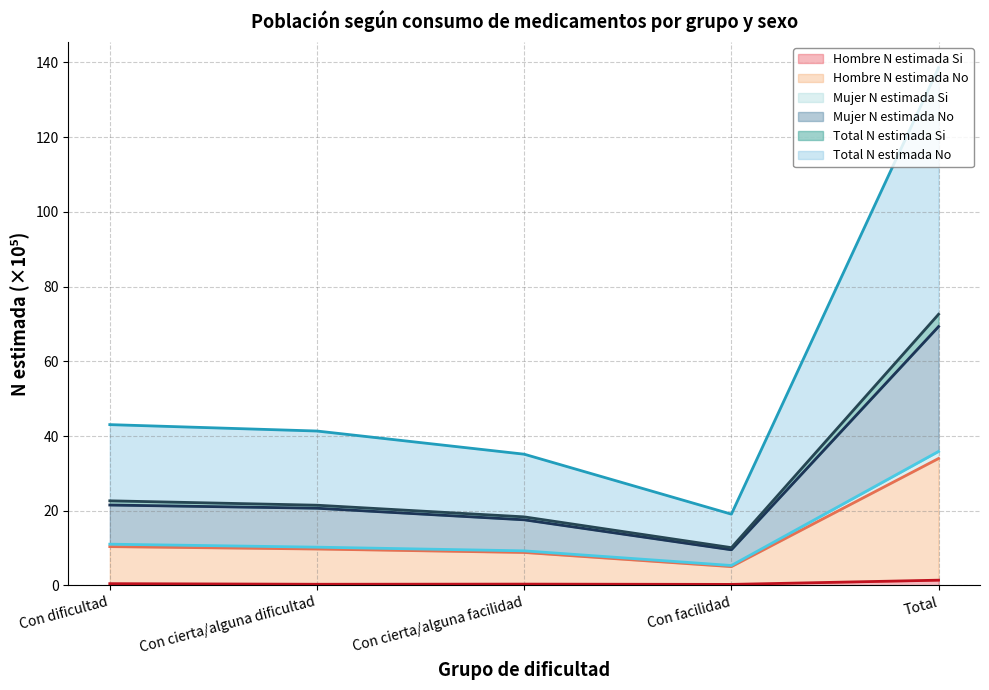

Reading left to right, extract all data points from this chart.

Hombre N estimada Si: 0.5	0.3	0.3	0.3	1.4
Hombre N estimada No: 10.4	9.7	8.8	5.0	34.0
Mujer N estimada Si: 11.0	10.2	9.3	5.3	35.9
Mujer N estimada No: 43.0	41.3	35.1	19.1	138.6
Total N estimada Si: 22.7	21.5	18.4	10.1	72.6
Total N estimada No: 21.5	20.7	17.6	9.5	69.3